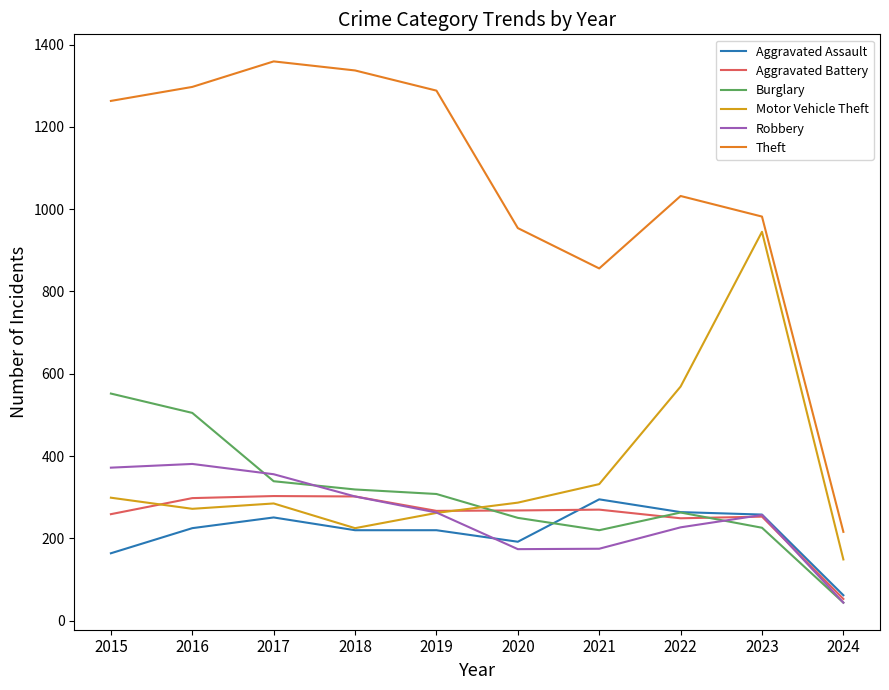

What is the maximum value shown in the chart?

1359